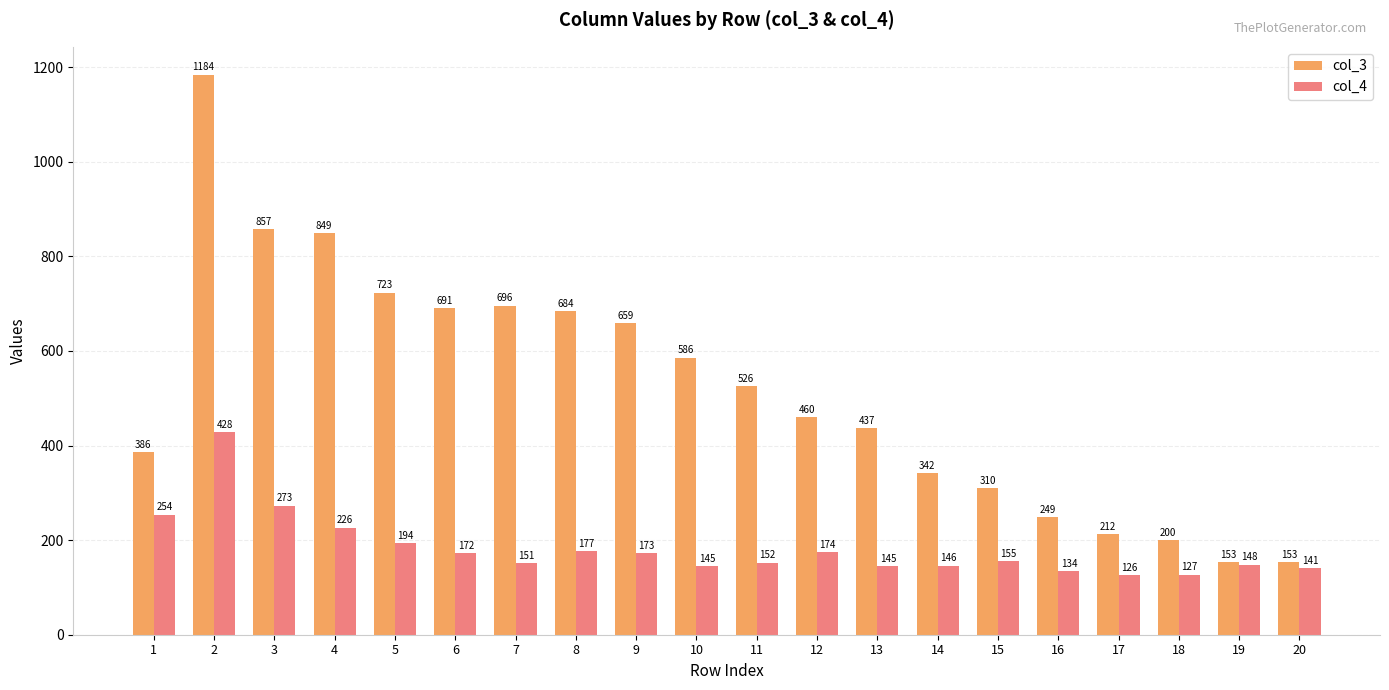

At which category is the sum across all series the highest?

2